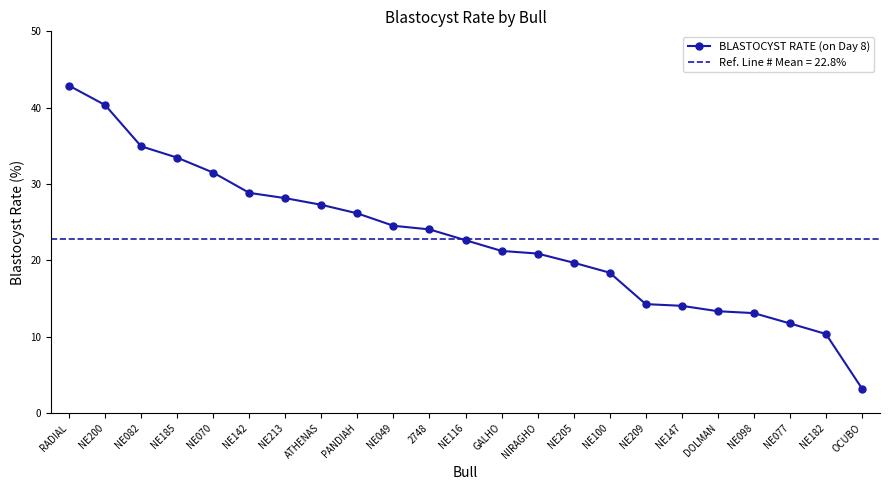

Reading left to right, transcribe all the data shown in this chart.

42.9	40.3	34.9	33.5	31.5	28.8	28.1	27.3	26.2	24.5	24.1	22.6	21.2	20.9	19.7	18.4	14.3	14.0	13.3	13.1	11.7	10.3	3.2